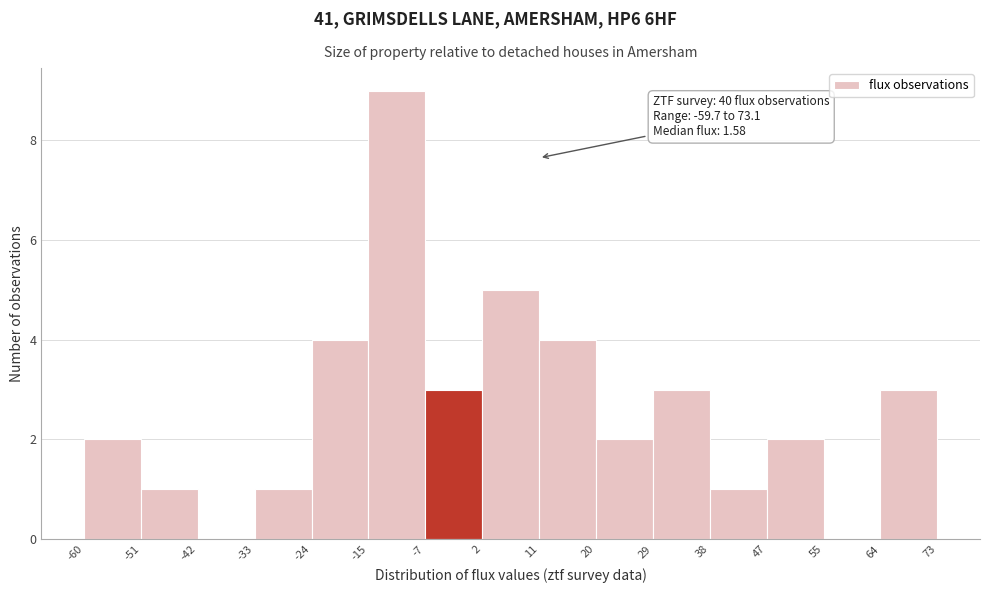

Over which range of the x-axis is the bar tallest?

-15 to -7